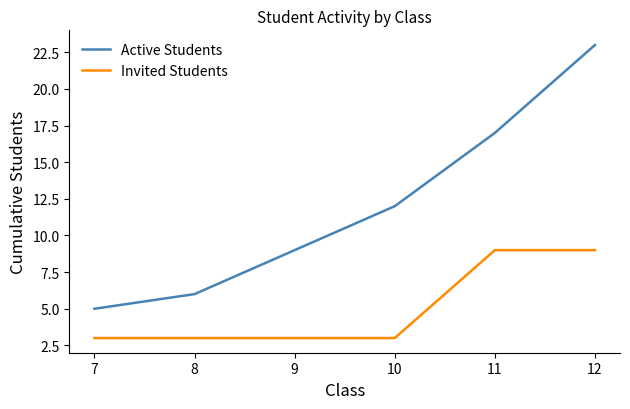

Is it true that Invited Students equals 3 at 9?

True